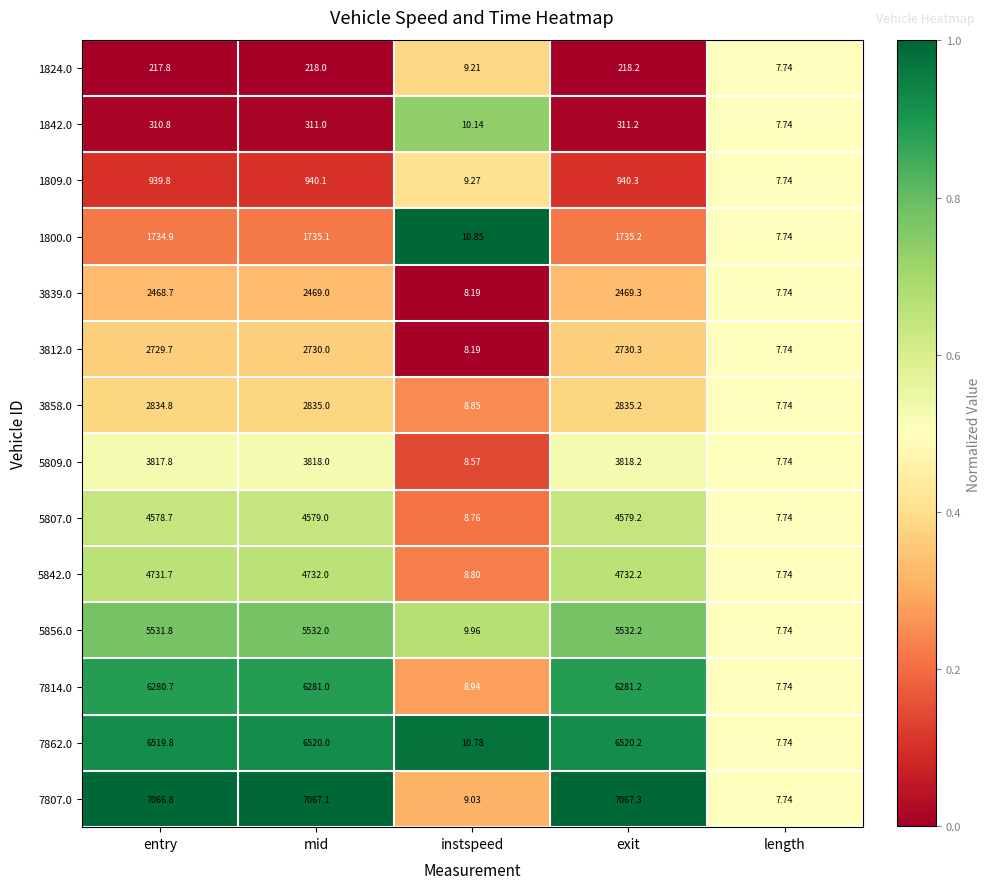

Count the number of categories in the chart.

5